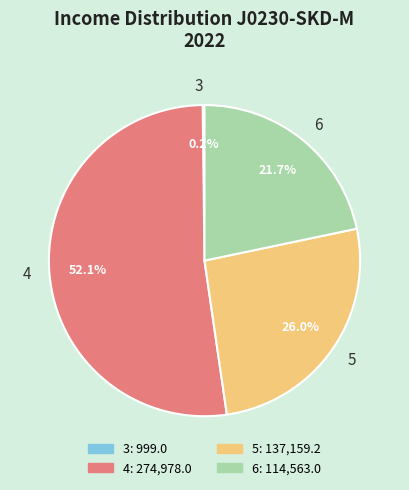

What percentage is NOT represented by 5?

74.0%